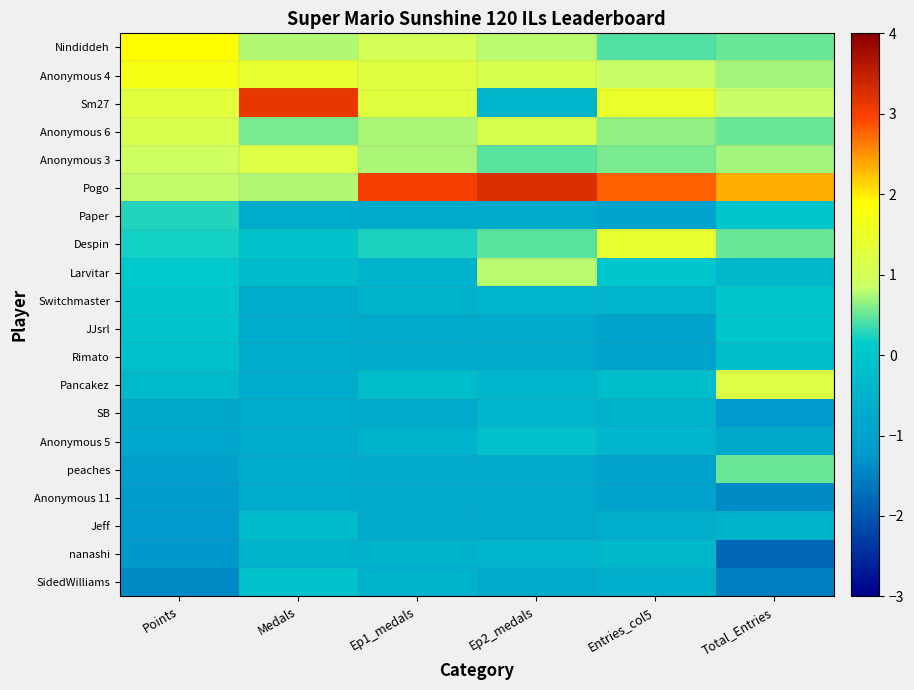

Which has a higher value, Ep2_medals or Ep1_medals?

Ep1_medals